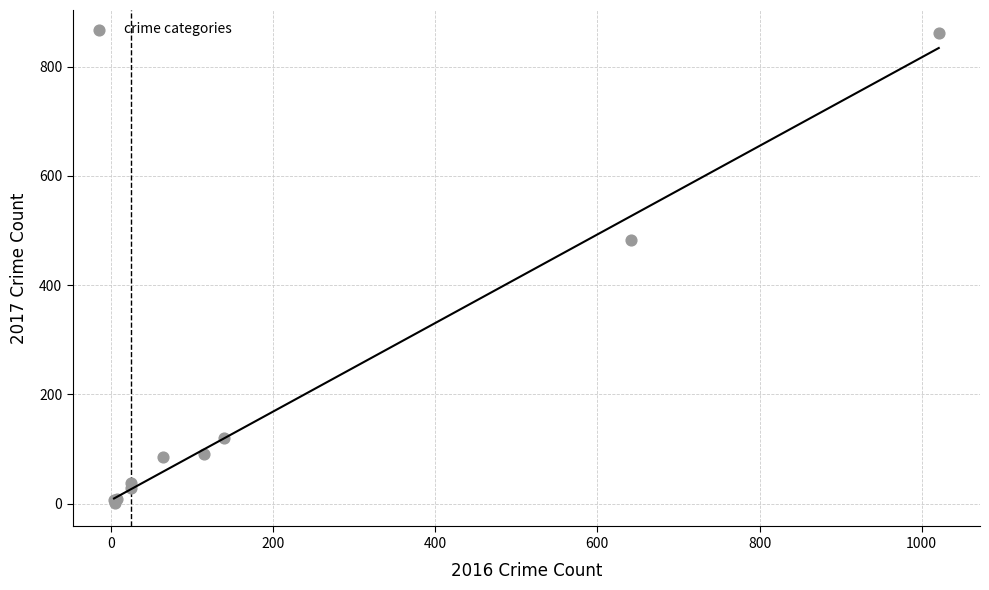

What Y value in the scatter plot is closest to 431?

482